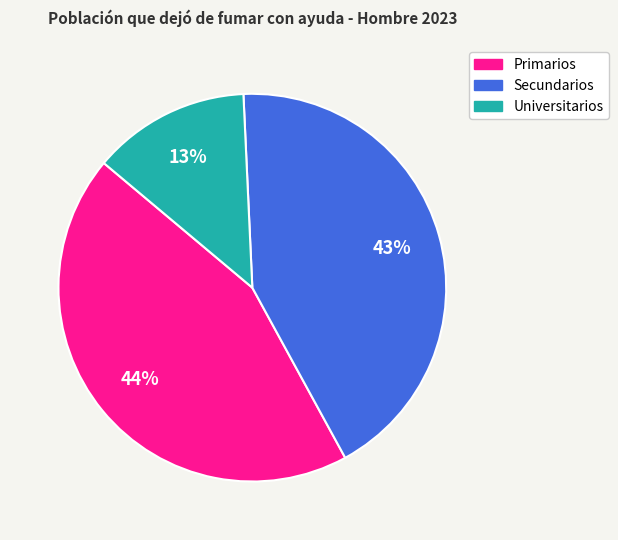

To the nearest percent, what is the average slice percentage?

33%